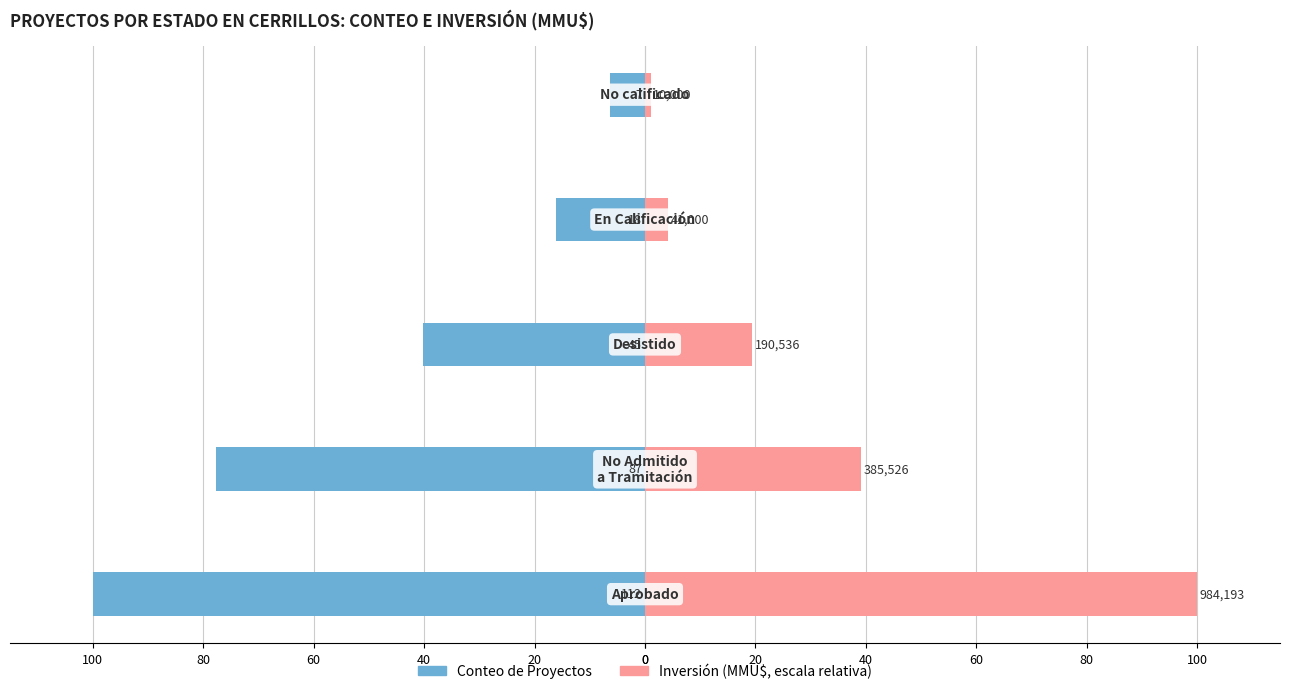

How many bars are there in each group?

2